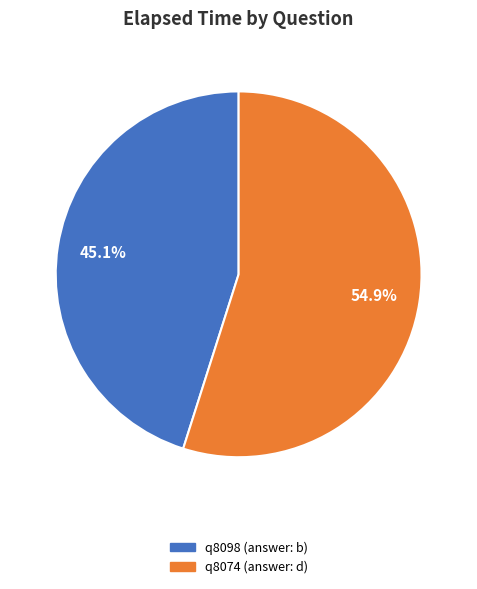

True or false: q8074 (answer: d) accounts for 49% of the total.

False